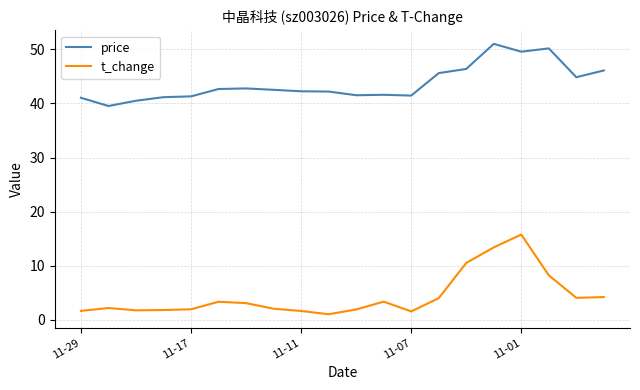

True or false: t_change and price intersect in this chart.

False